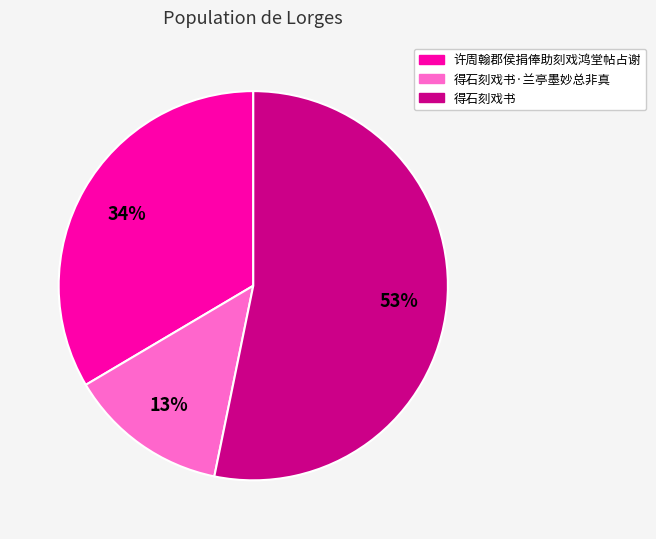

Does any single category account for the majority?

Yes